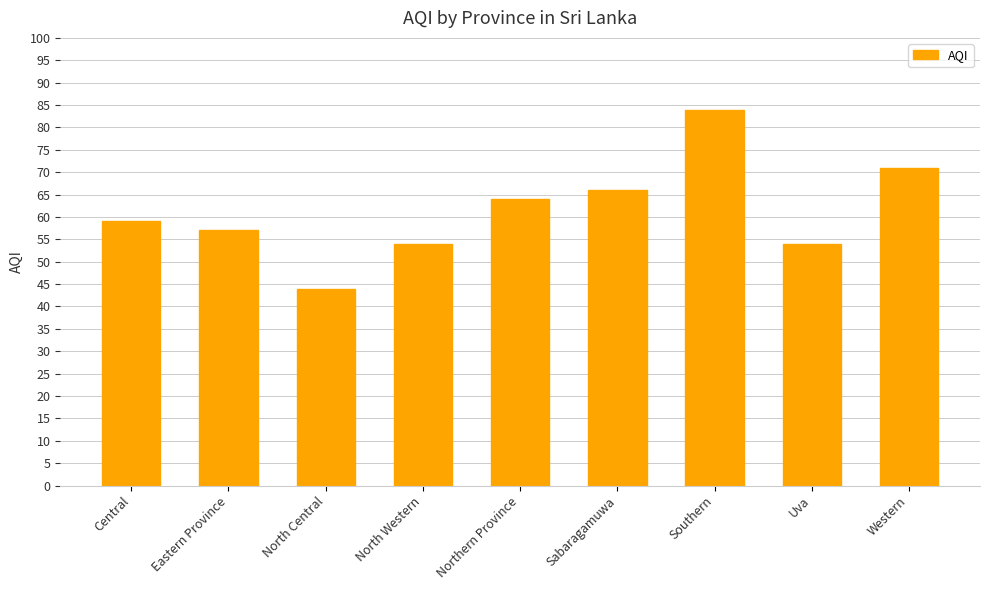

True or false: the data shows 66 at Sabaragamuwa.

True